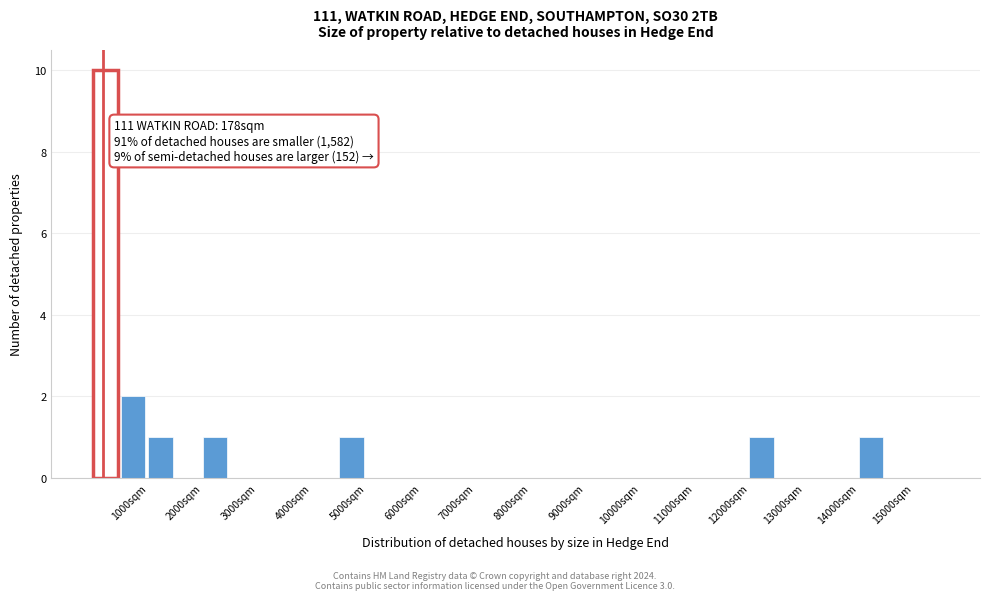

Which range on the x-axis has the tallest bar?

0 to 500